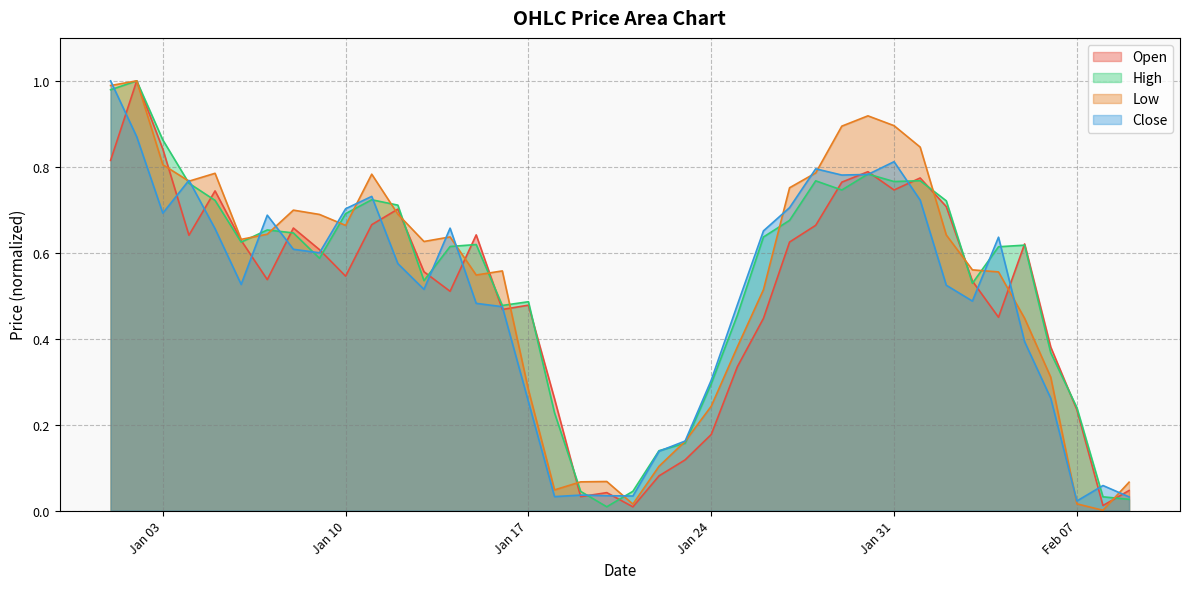

At which category is the sum across all series the highest?

2023-01-02